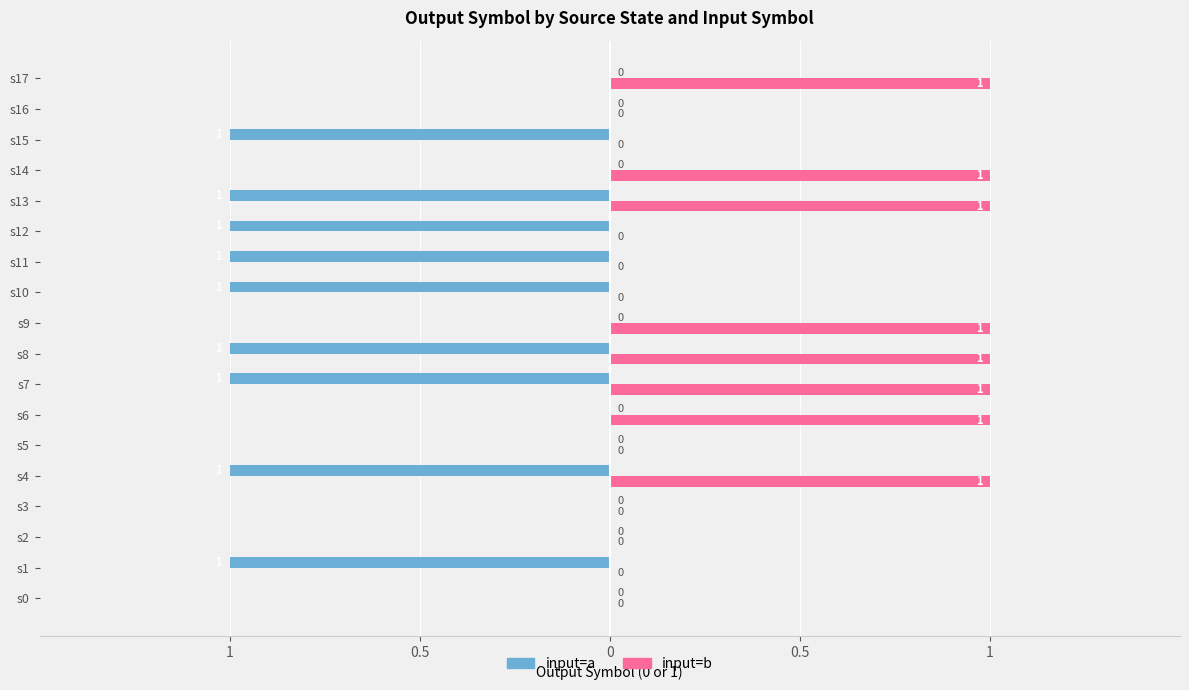

What are all the series names shown in the legend?

input=a, input=b